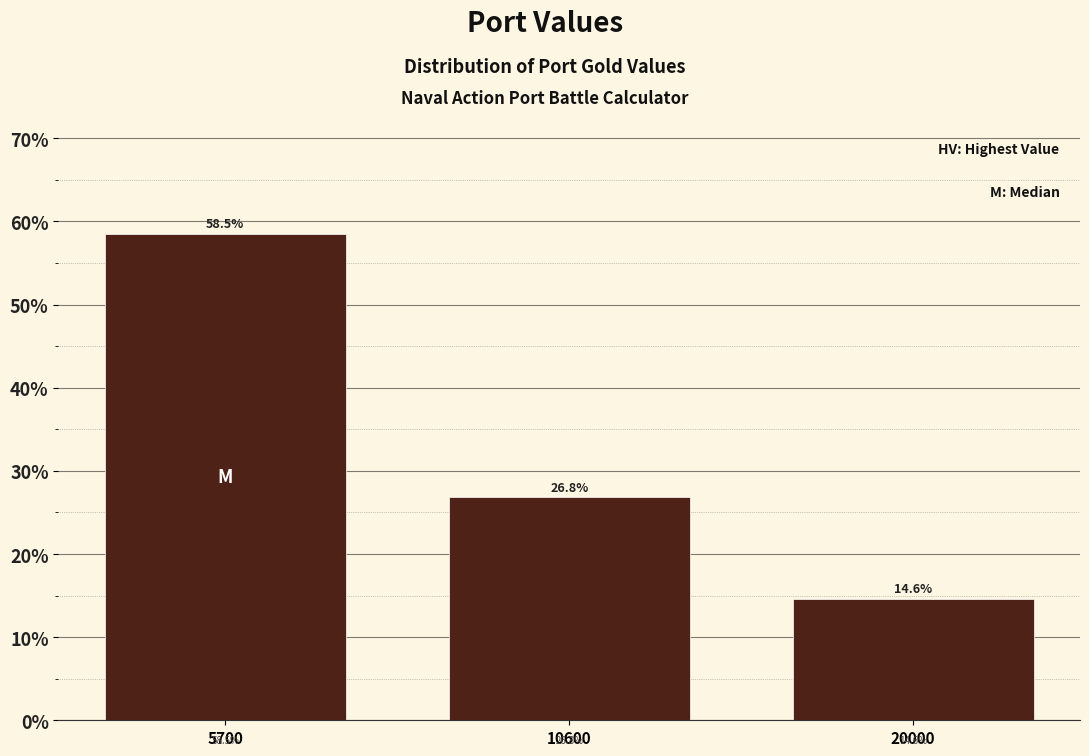

Reading right to left, extract all data points from this chart.

14.6	26.8	58.5